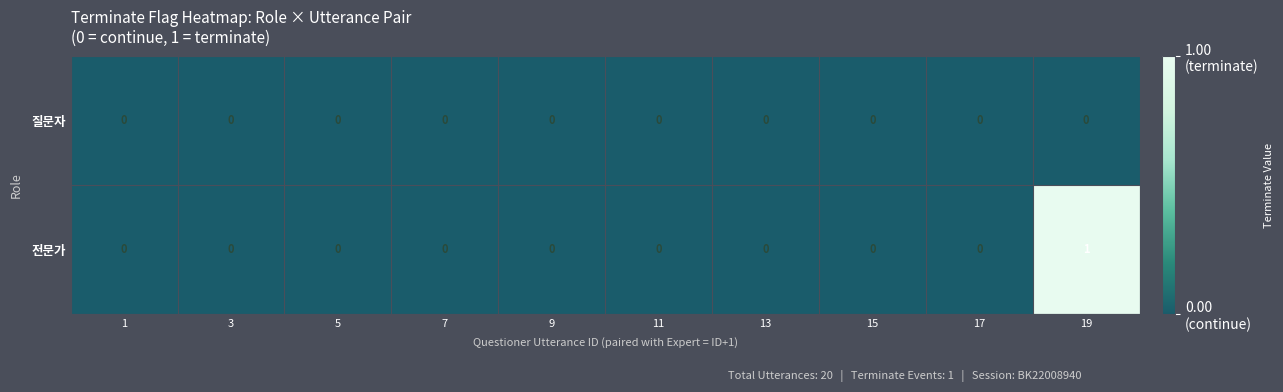

Reading left to right, list all the values displayed in this chart.

질문자: 0	0	0	0	0	0	0	0	0	0
전문가: 0	0	0	0	0	0	0	0	0	1